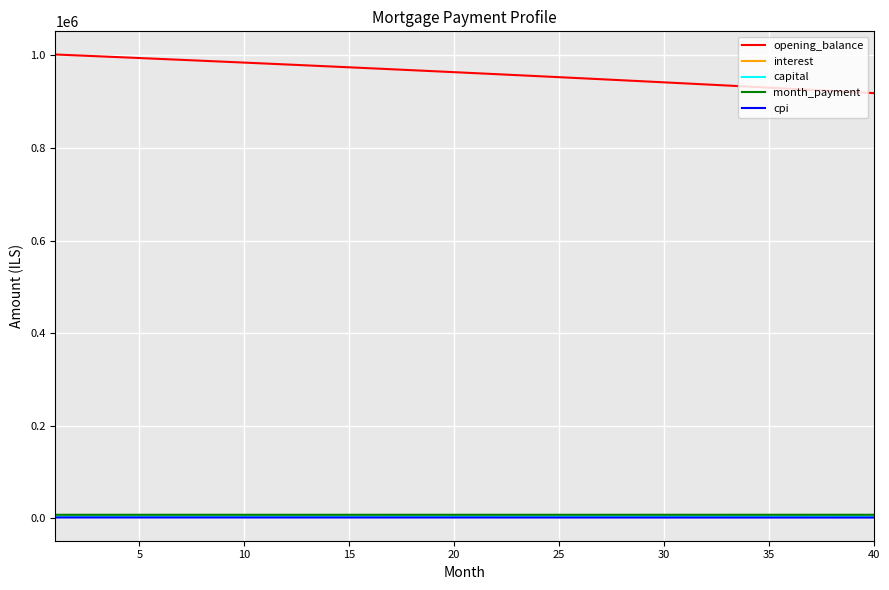

Count the number of data series in this chart.

5